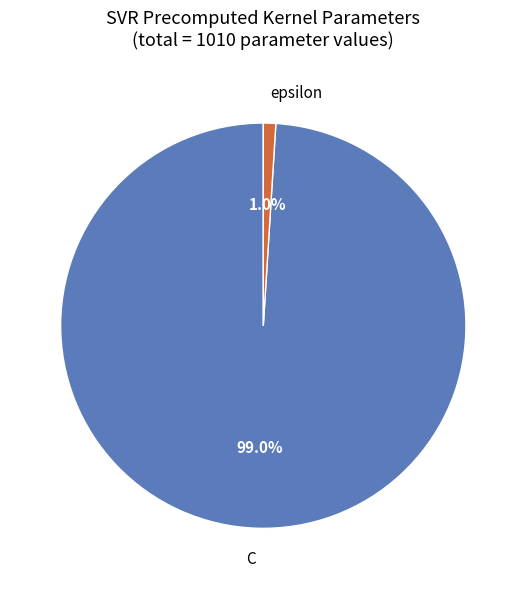

Which slice is the smallest?

epsilon